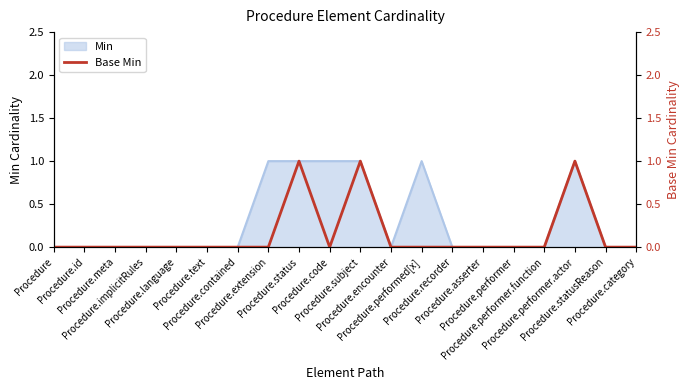

How many values are between 0 and 1?

20